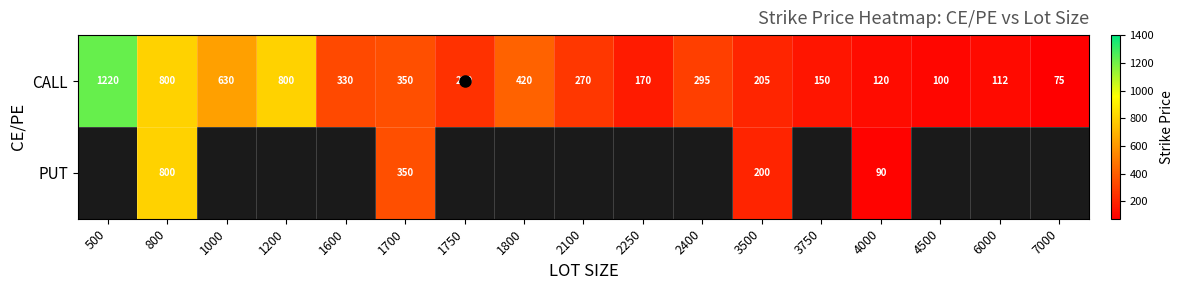

The value of CALL at 2400 is 295. True or false?

True